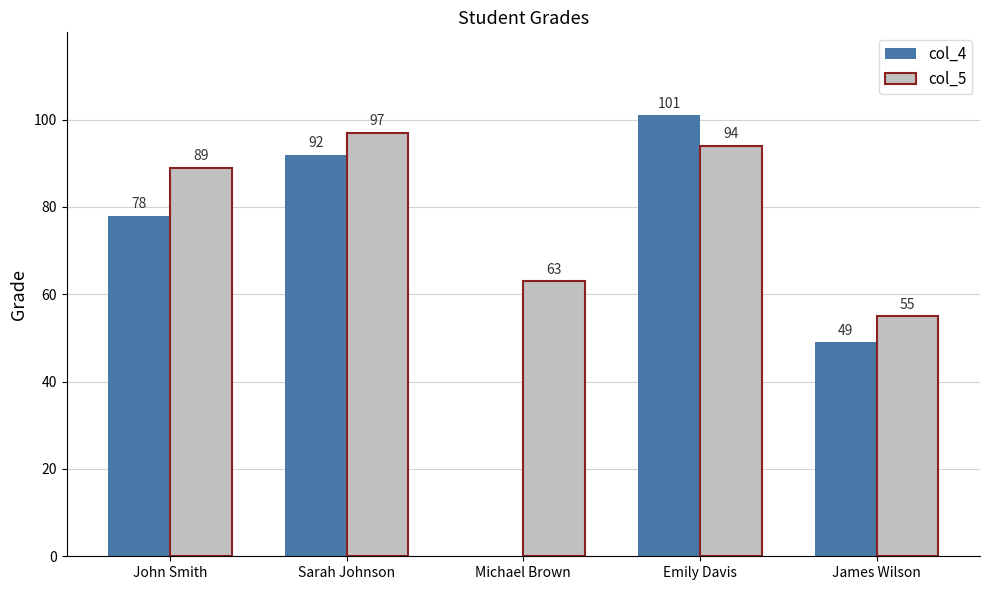

Which has a higher value, John Smith or Michael Brown?

John Smith